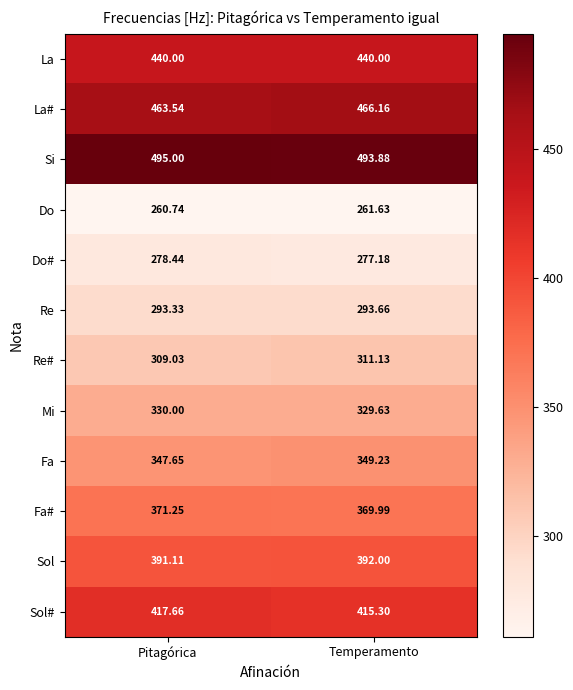

Where is Fa# nearest to the value 370?

Temperamento